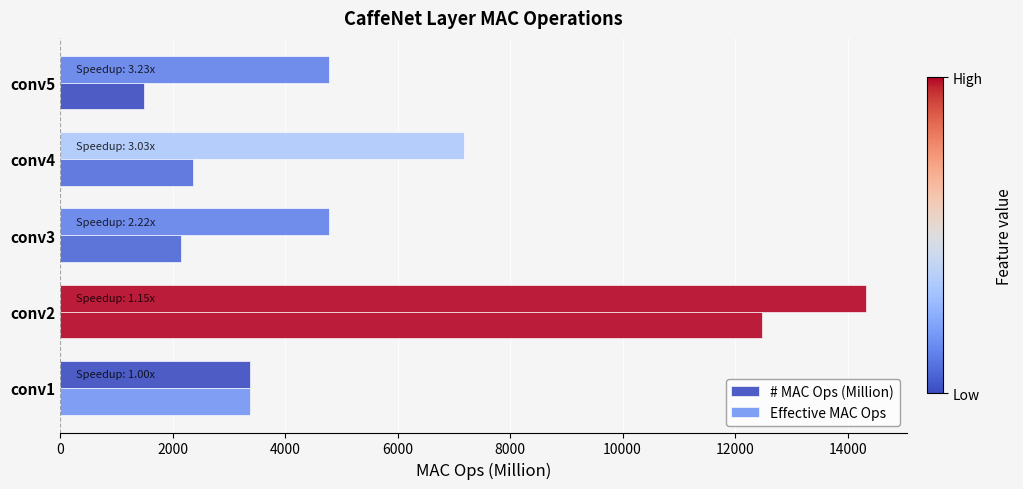

How many values in the # MAC Ops (Million) series exceed 4784?

4